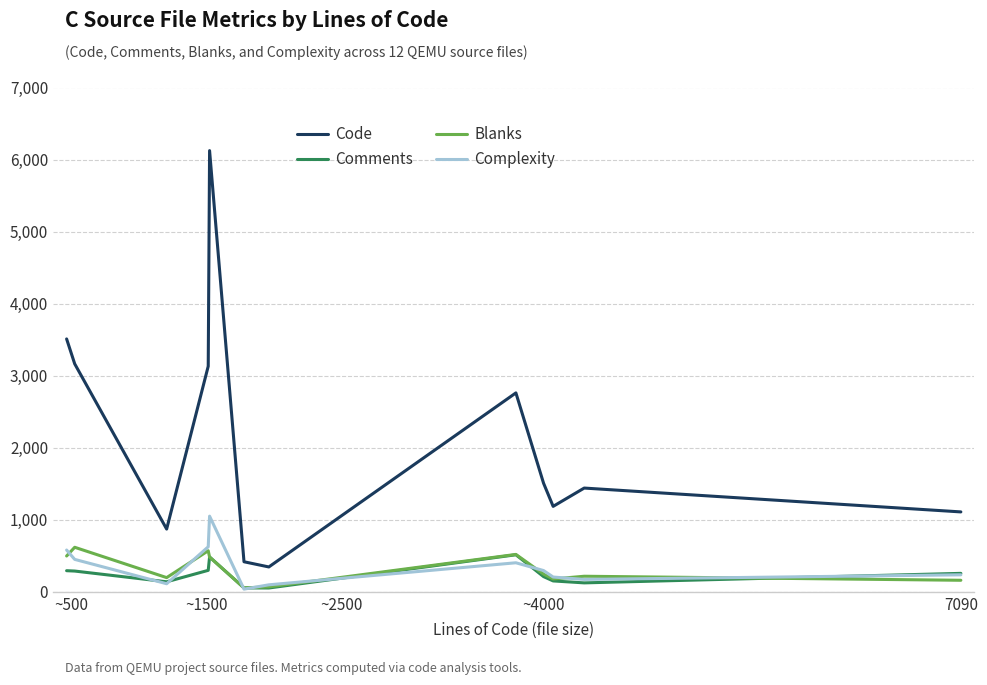

Which series has the largest range (max minus min)?

Code